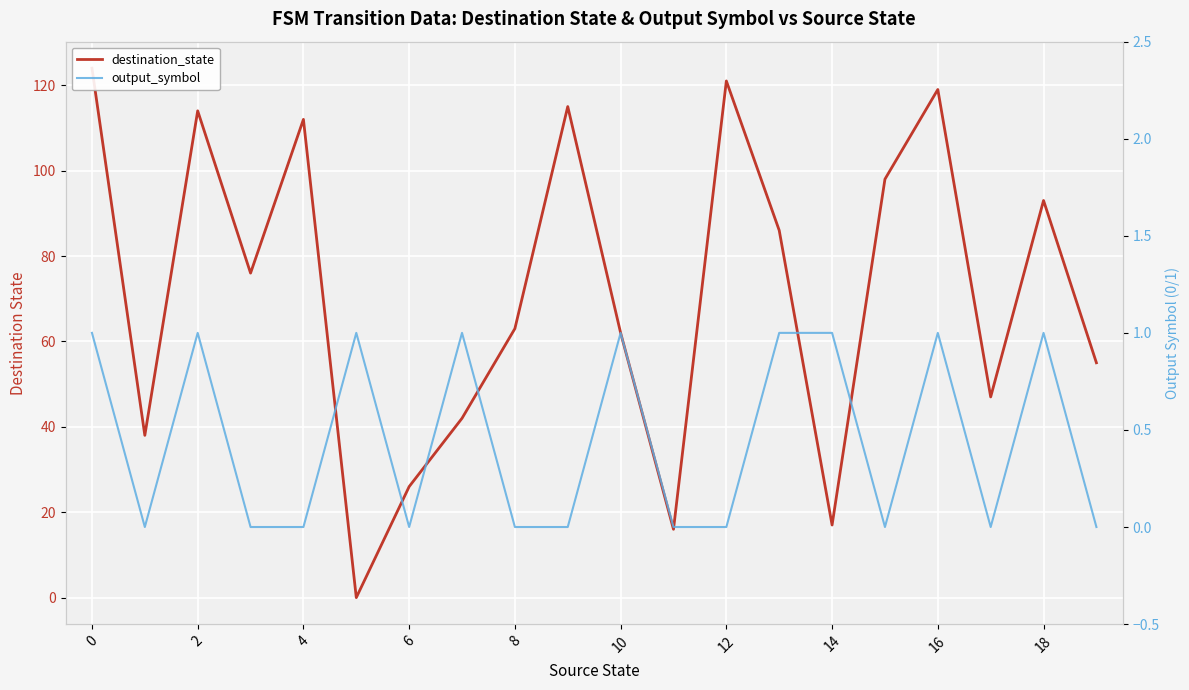

The output_symbol series shows 0 at 19. True or false?

True